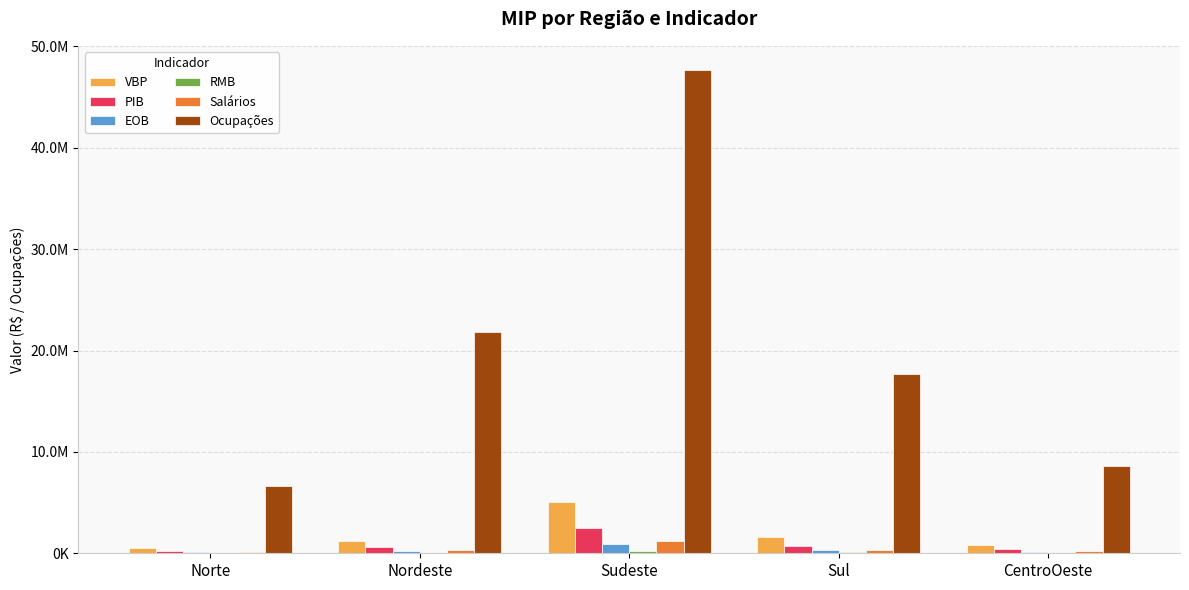

Are the bars horizontal?

No